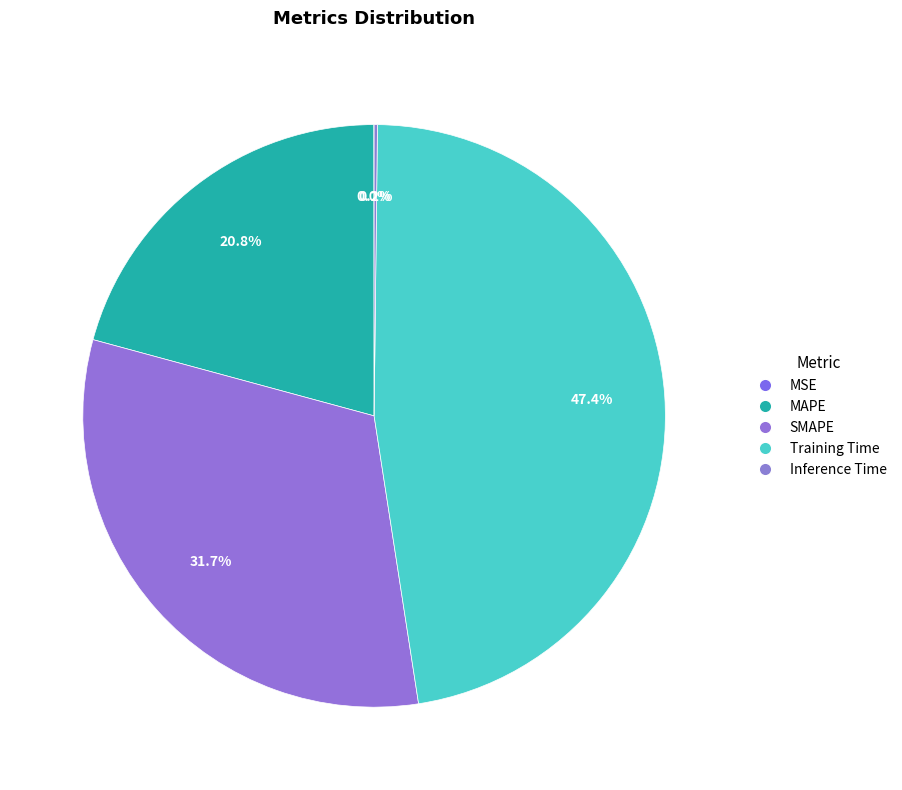

What percentage is NOT represented by Training Time?

52.6%